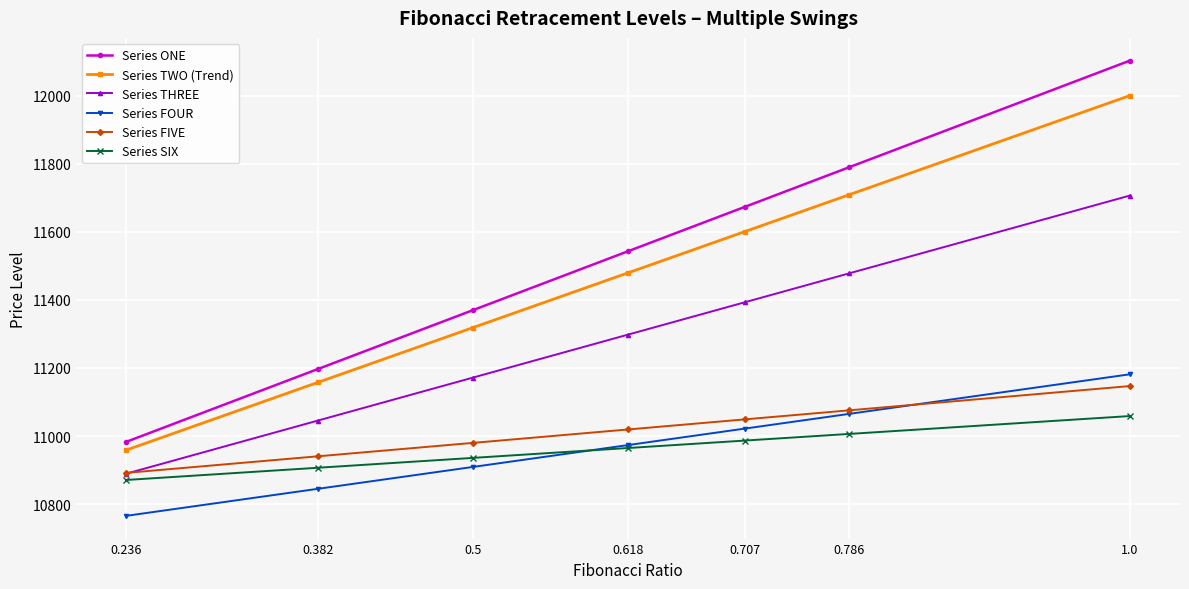

What is the spread (max minus min) of values at 0.382?

352.1